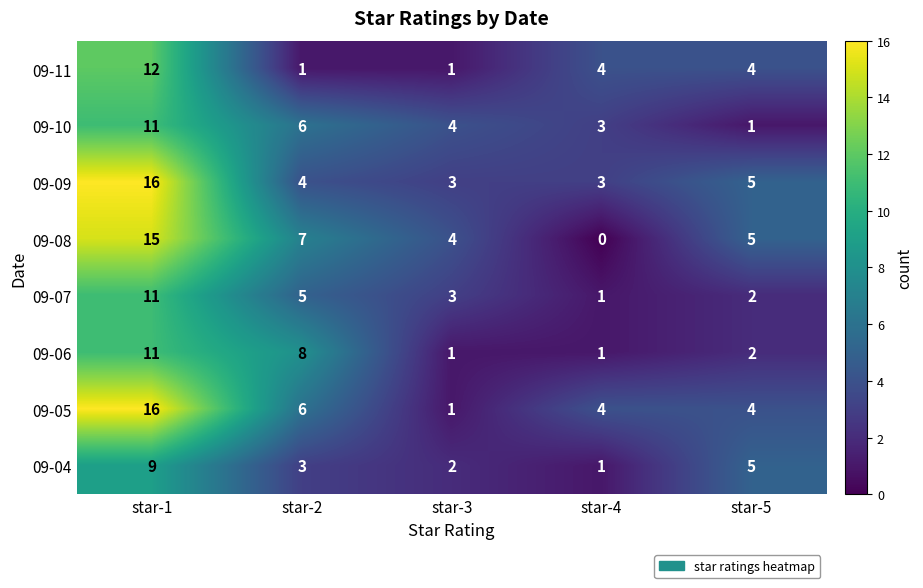

What is the maximum value shown in the chart?

16